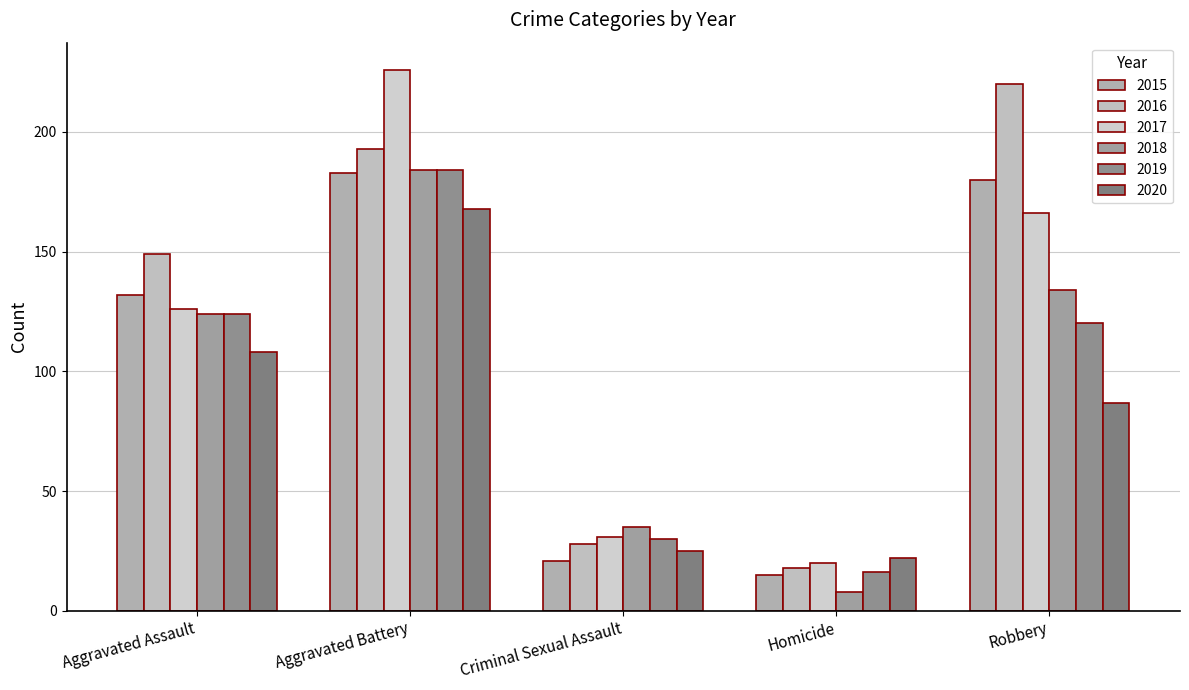

How many groups of bars are there?

5